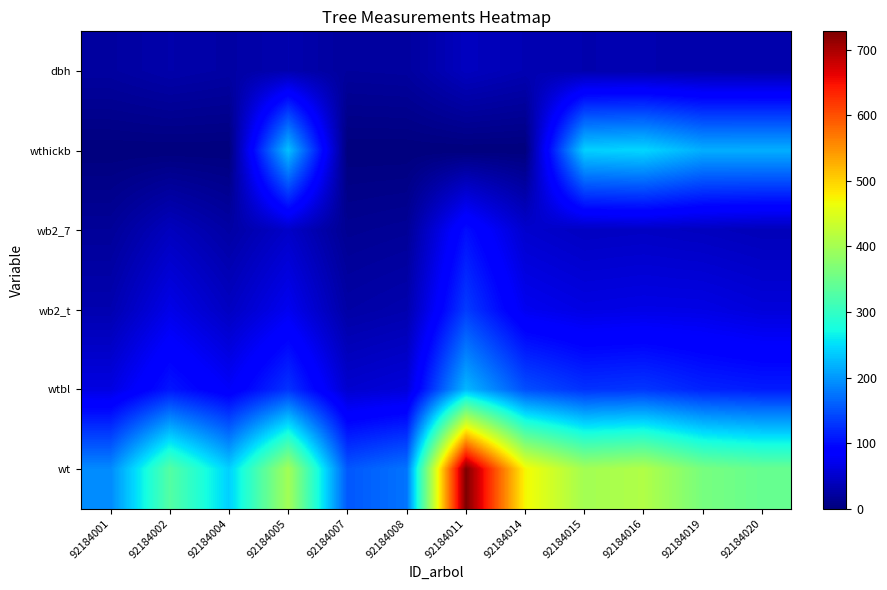

Reading left to right, extract all data points from this chart.

dbh: 92184001=22.1	92184002=28.7	92184004=24.7	92184005=31.4	92184007=19.9	92184008=21.2	92184011=41.4	92184014=33.7	92184015=31.2	92184016=31.6	92184019=29.9	92184020=29.2
wthickb: 92184001=0.0	92184002=0.0	92184004=0.0	92184005=229.3	92184007=0.0	92184008=0.0	92184011=0.0	92184014=0.0	92184015=240.6	92184016=245.1	92184019=216.1	92184020=216.6
wb2_7: 92184001=17.2	92184002=40.7	92184004=24.5	92184005=47.1	92184007=13.0	92184008=16.1	92184011=101.1	92184014=50.7	92184015=42.7	92184016=44.4	92184019=41.4	92184020=37.3
wb2_t: 92184001=31.7	92184002=67.6	92184004=43.0	92184005=72.7	92184007=25.3	92184008=30.8	92184011=134.0	92184014=72.5	92184015=64.5	92184016=66.5	92184019=65.5	92184020=59.0
wtbl: 92184001=63.2	92184002=107.1	92184004=79.3	92184005=127.8	92184007=51.5	92184008=58.4	92184011=222.8	92184014=147.6	92184015=126.5	92184016=130.2	92184019=116.2	92184020=111.2
wt: 92184001=190.7	92184002=329.5	92184004=240.8	92184005=399.0	92184007=153.8	92184008=174.5	92184011=728.2	92184014=472.0	92184015=398.6	92184016=410.9	92184019=360.8	92184020=345.9